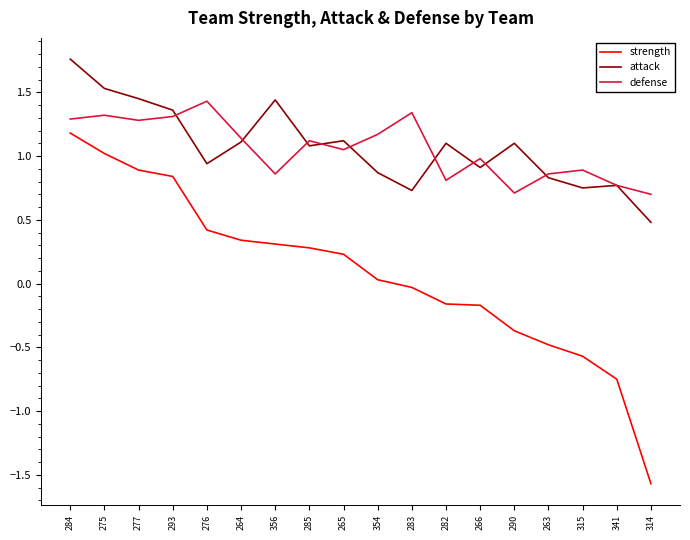

In defense, how many points are lower than both neighbors (excluding endpoints)?

5